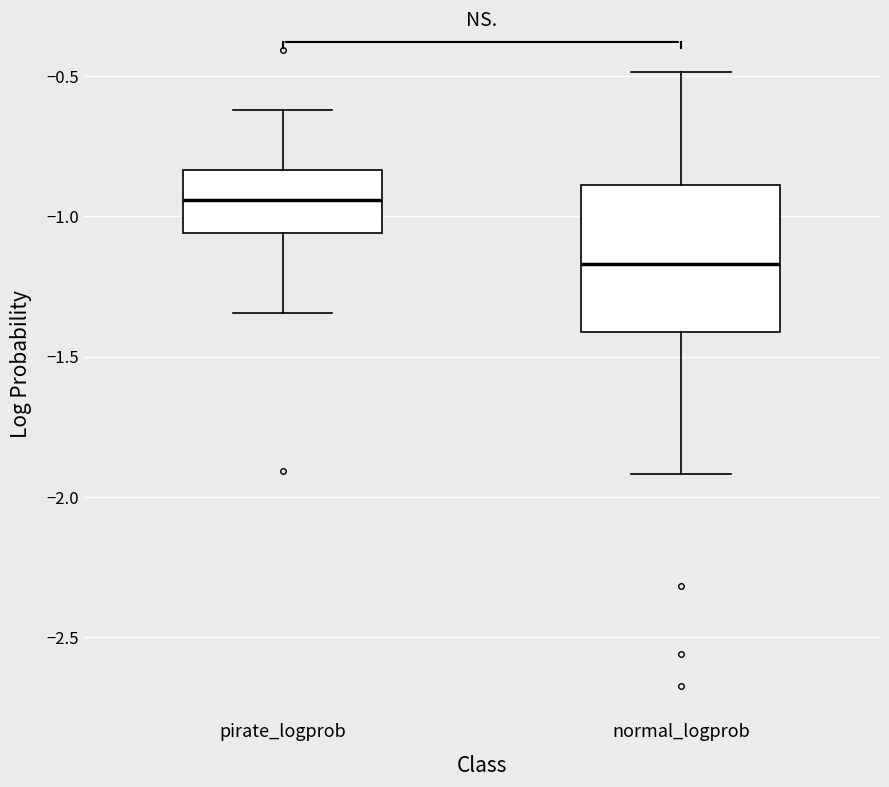

Reading left to right, transcribe this box plot: for each box, give where its median line is, the range the box spans, and where its two whiskers end, as read against the y-axis. The values are not printed on the chart, so give them approximately, as read against the axis.

pirate_logprob: median -0.95, box -1.05 to -0.85, whiskers -1.35 to -0.60
normal_logprob: median -1.15, box -1.40 to -0.90, whiskers -1.90 to -0.50